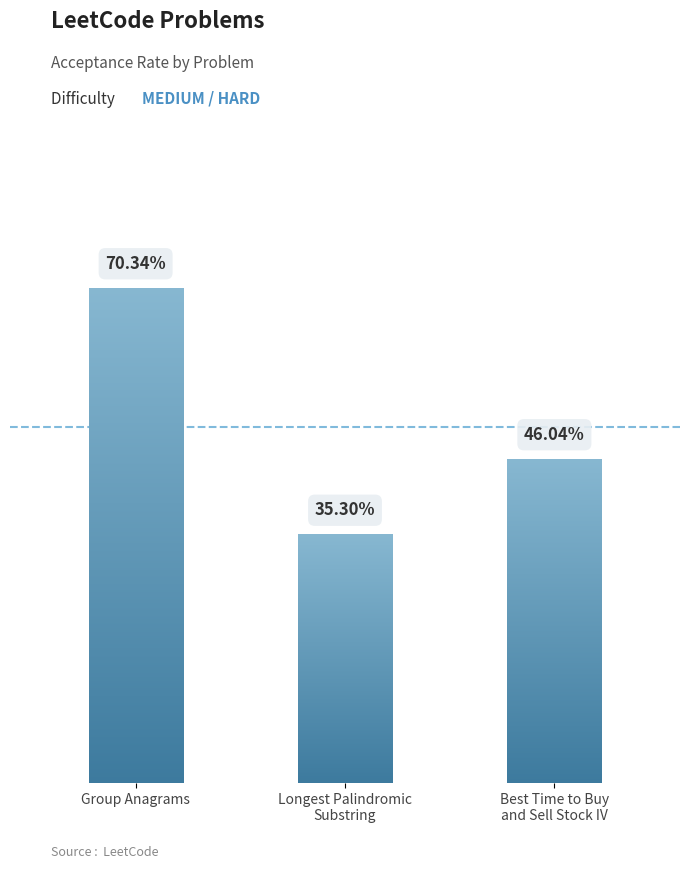

What is the value of the 2nd bar from the left?

0.4